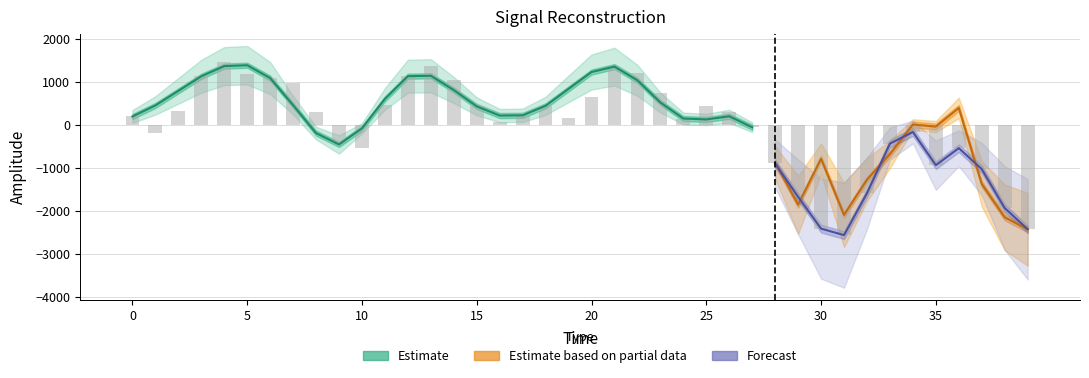

The value of target at 18 is 448.0. True or false?

True